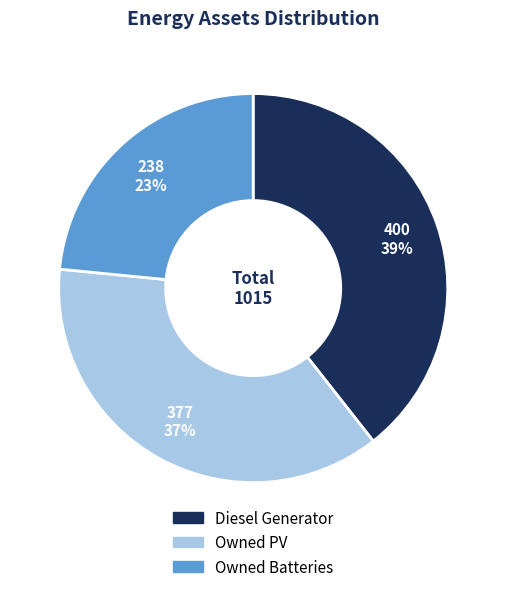

To the nearest percent, what portion does Owned PV represent?

37%